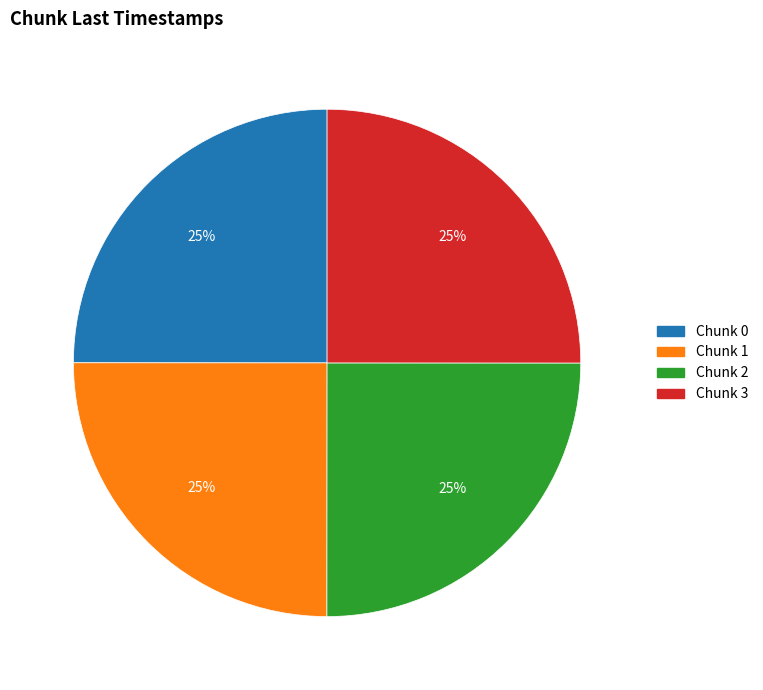

Is there any slice that represents more than half of the pie?

No